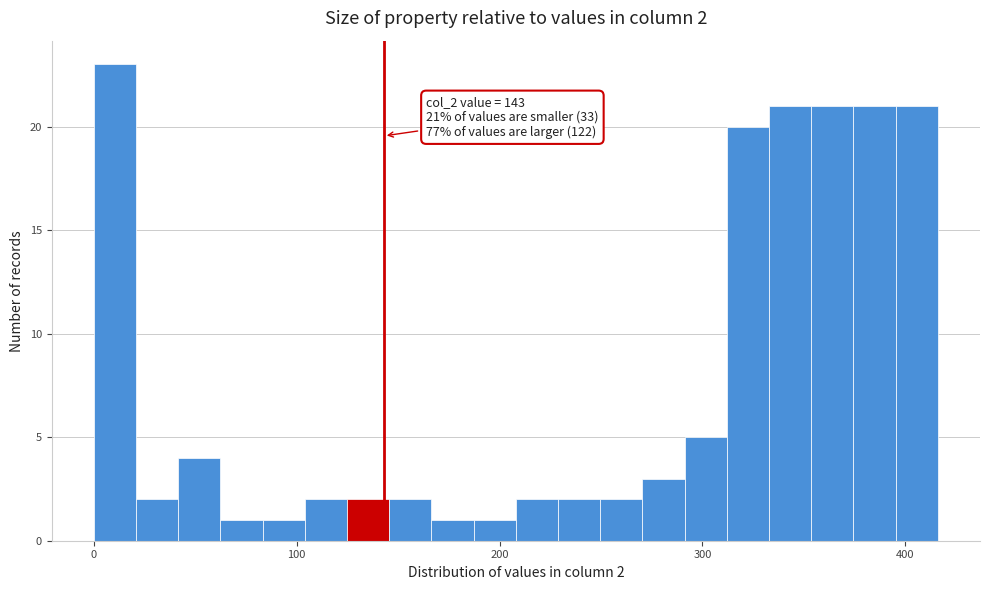

Around what value on the x-axis is the tallest bar? Give the approximate position of its centre, as read against the axis.

10